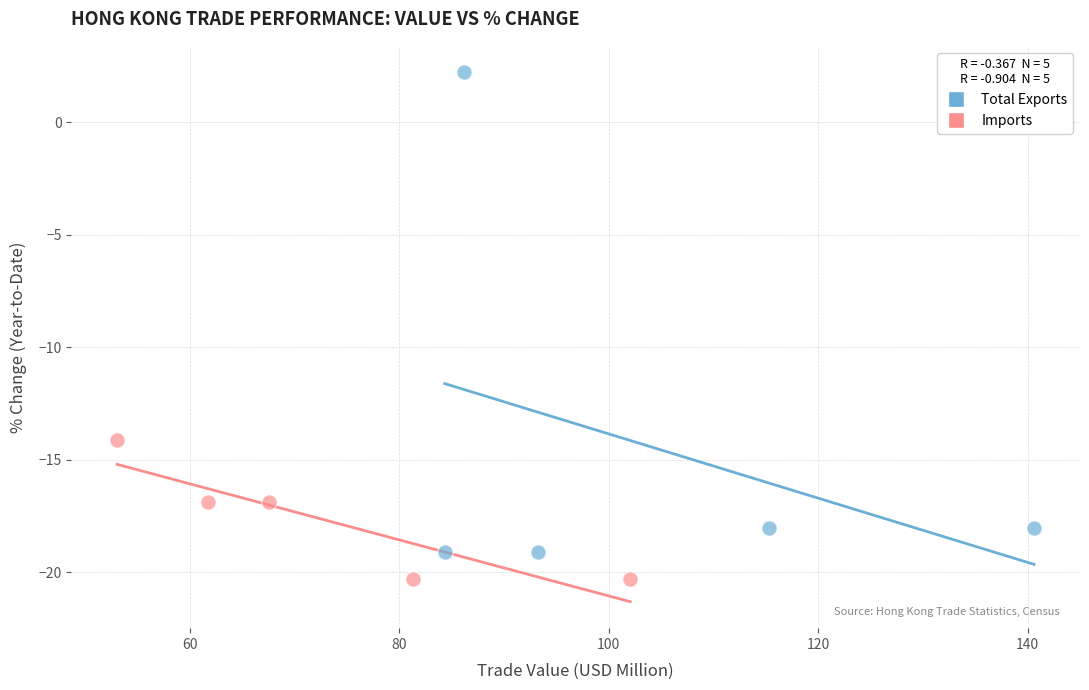

Which series reaches the minimum Y coordinate?

Imports